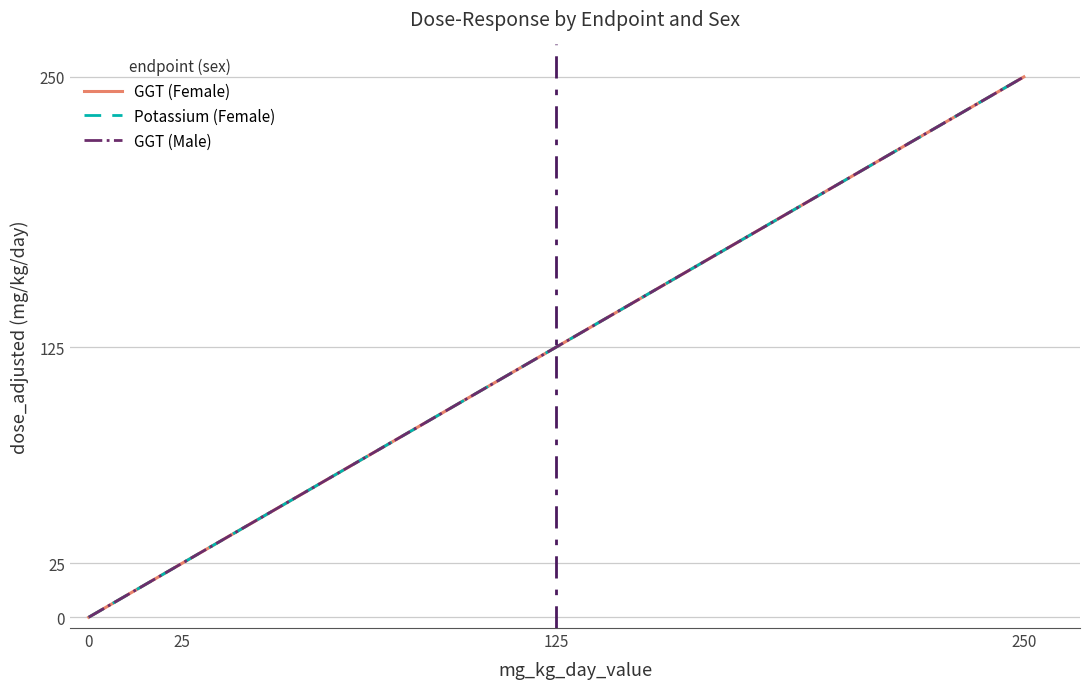

Which series has the widest spread of values?

GGT (Female)